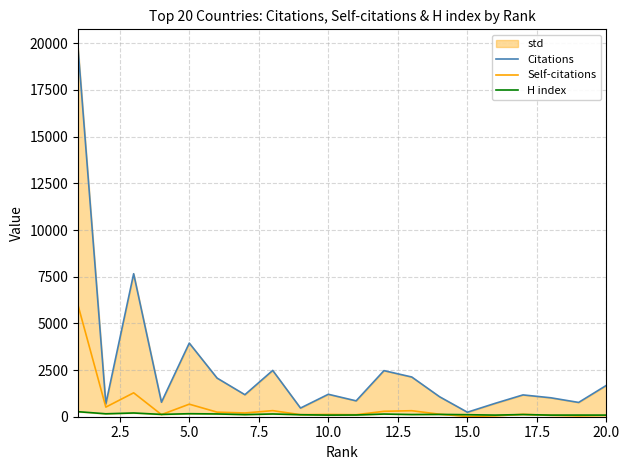

What is the highest value of the Self-citations series?

5969